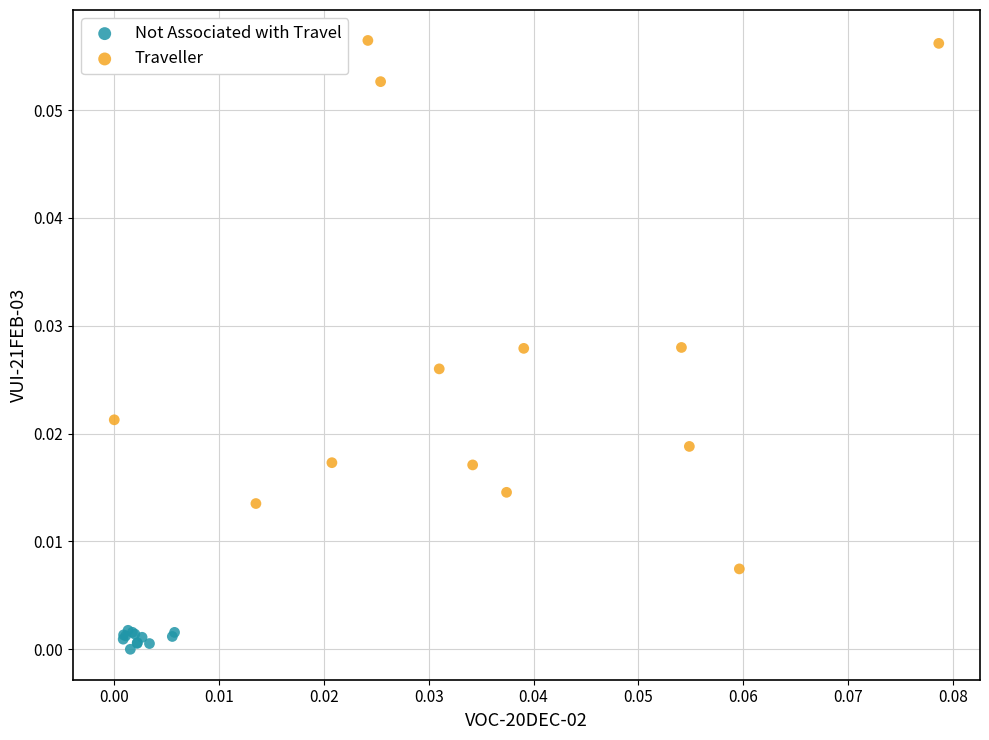

Which series reaches the maximum Y coordinate?

Traveller